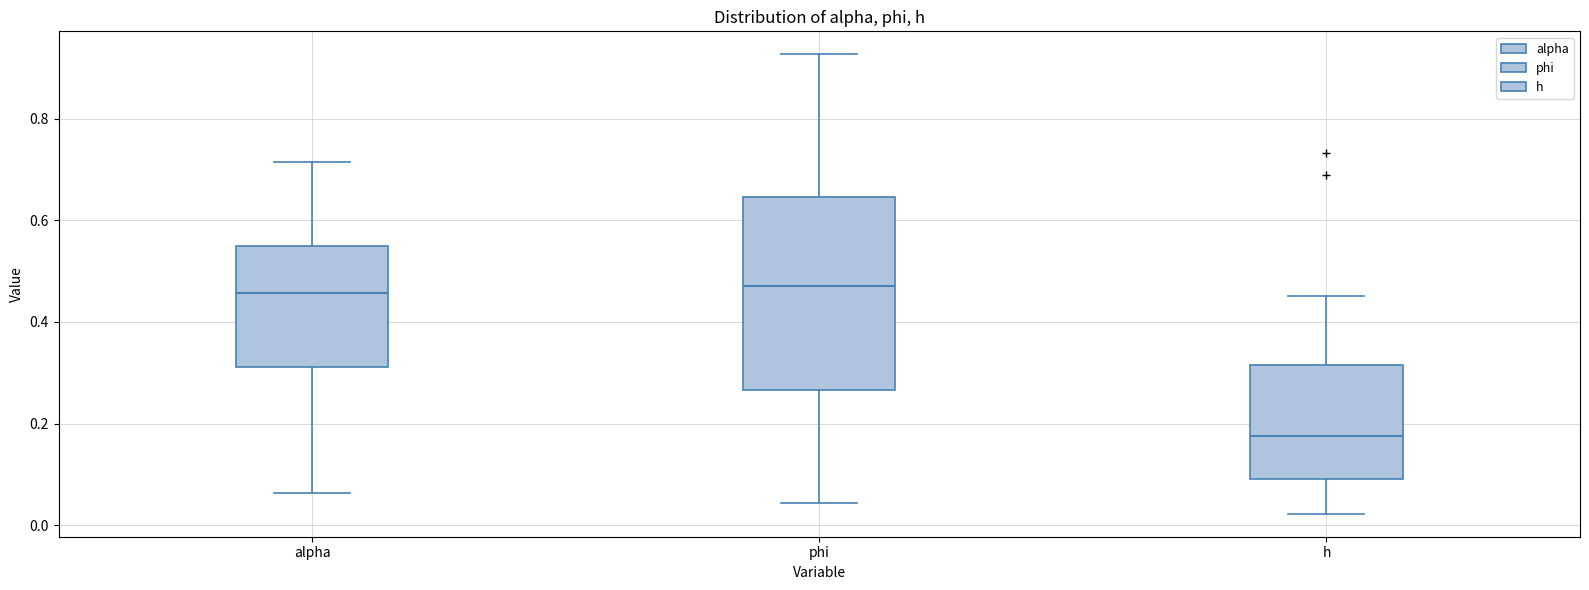

Which box's median line is the lowest?

h